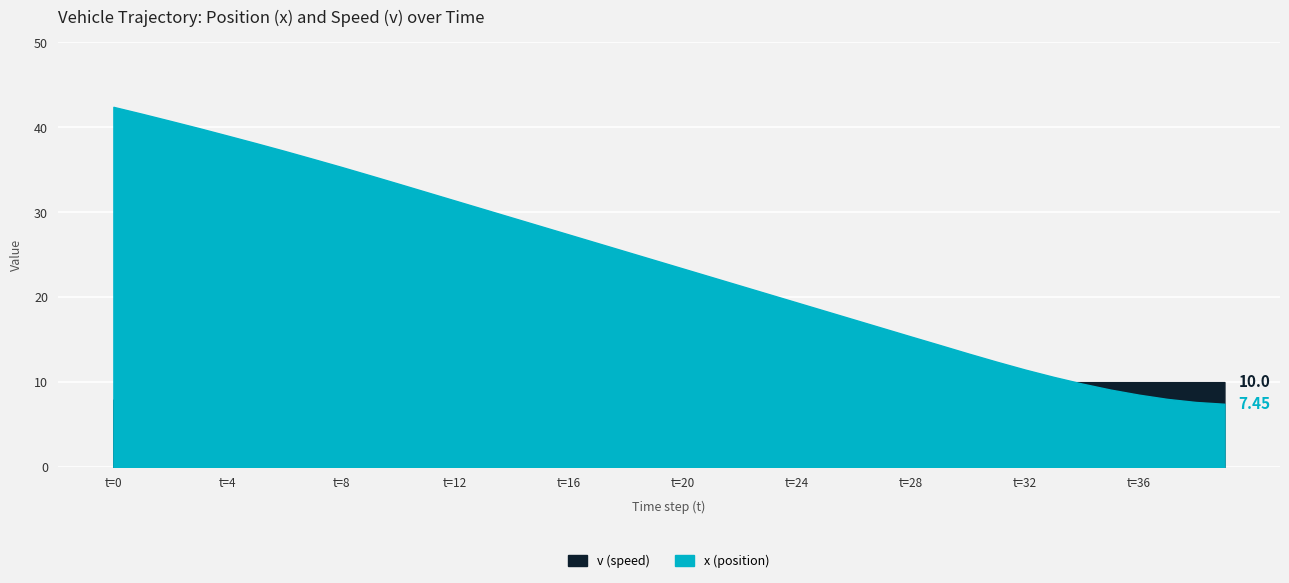

What is the value of the v point at the 26th from the left?

10.0